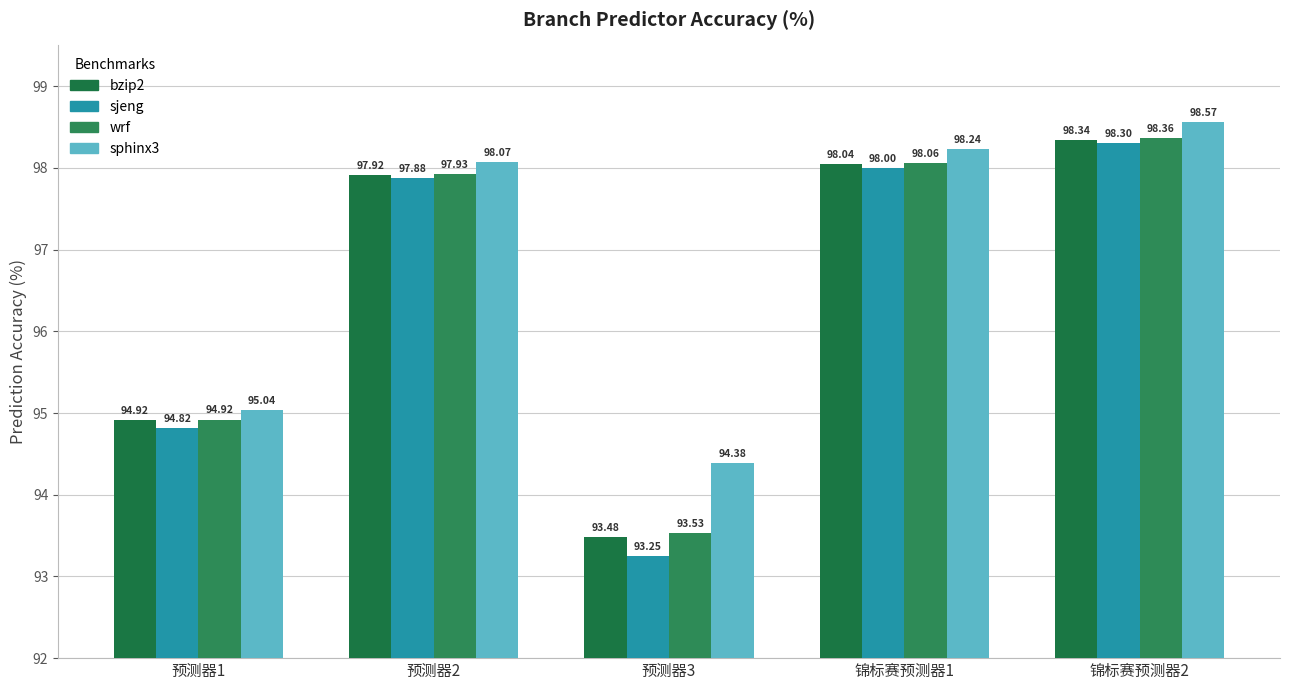

What is the difference between the highest and lowest values at 锦标赛预测器1?

0.2